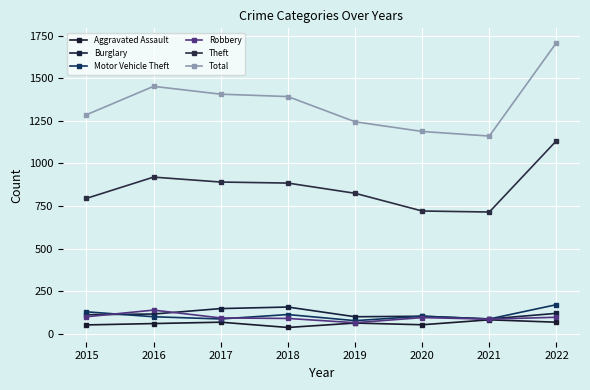

Which series has the largest range (max minus min)?

Total